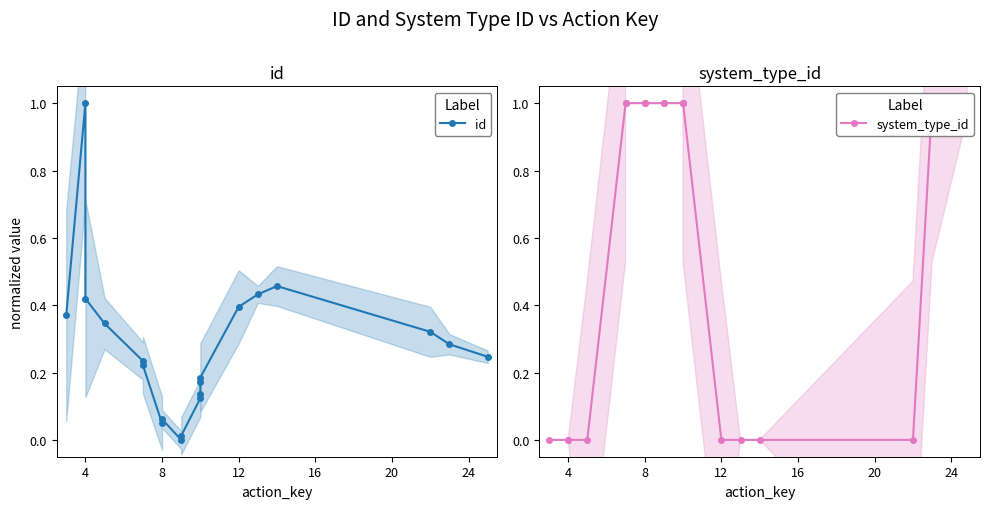

What is the average value of the id series?

0.3